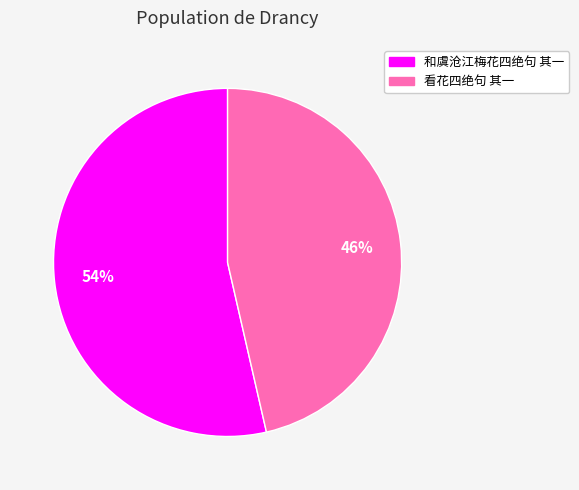

The 看花四绝句 其一 slice represents 46% of the pie. True or false?

True